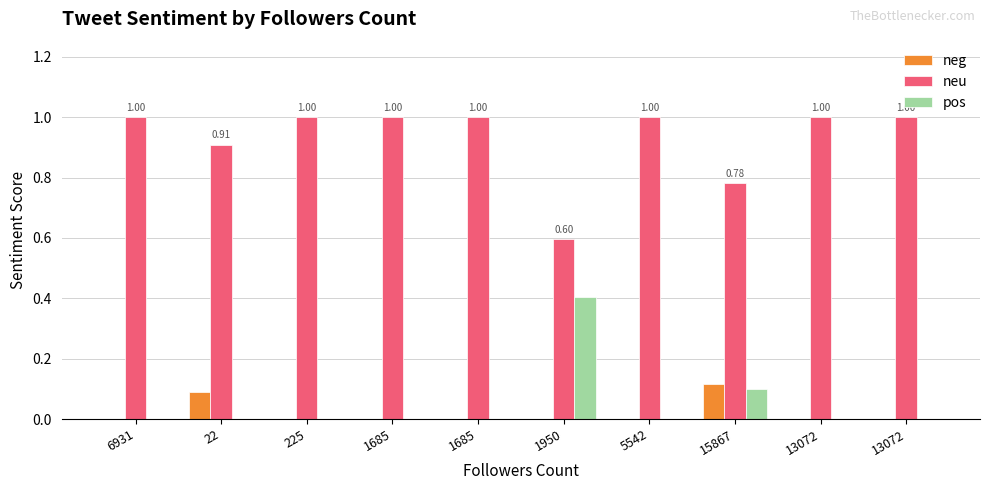

Where is neg nearest to the value 0?

6931